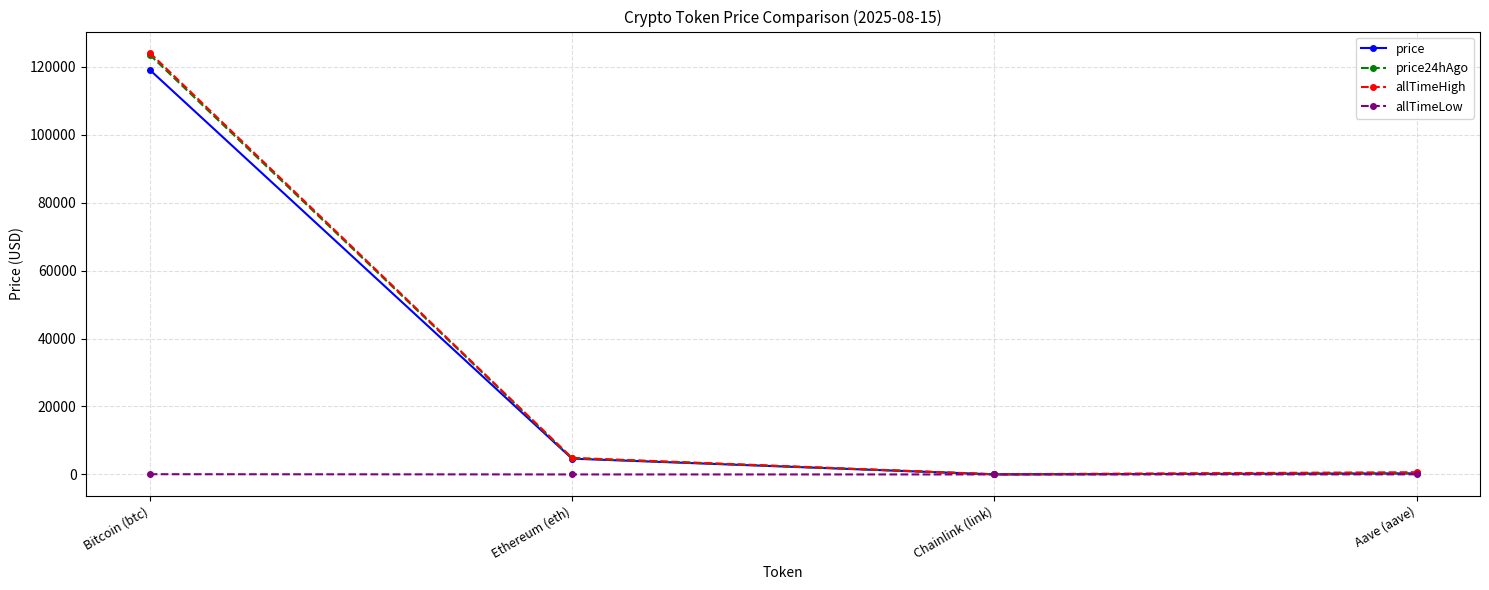

Does the chart display data point markers on the line(s)?

Yes